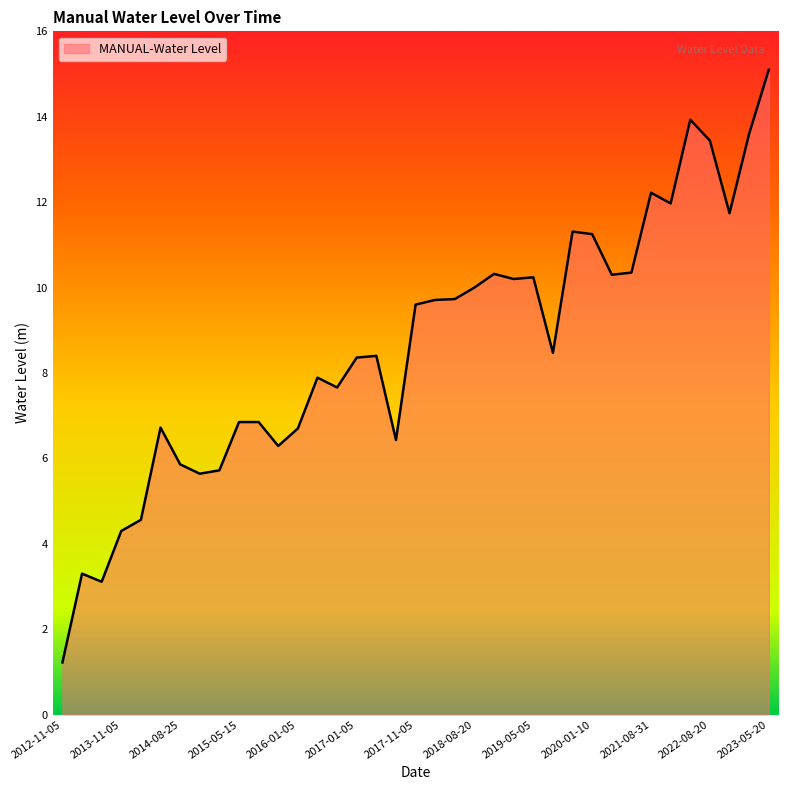

What is the minimum value shown in the chart?

1.2